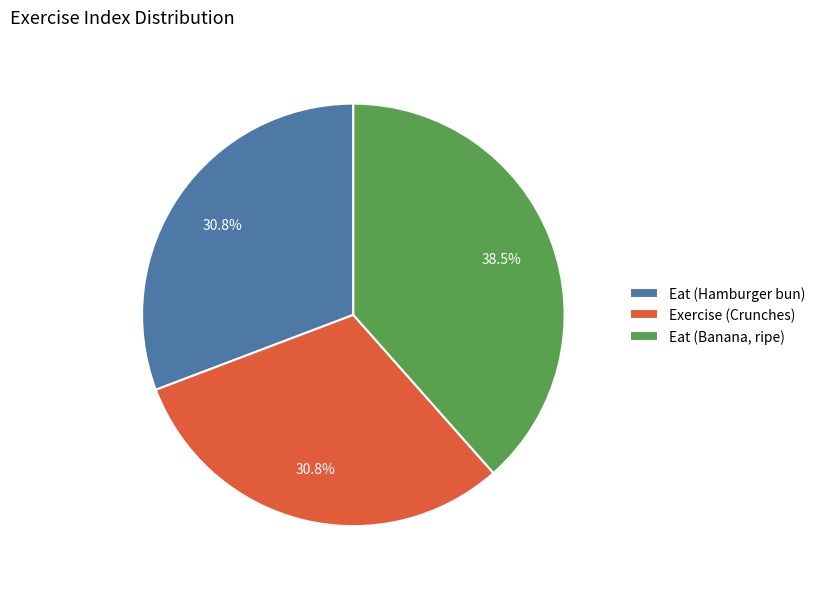

Which slice is the largest?

Eat (Banana, ripe)